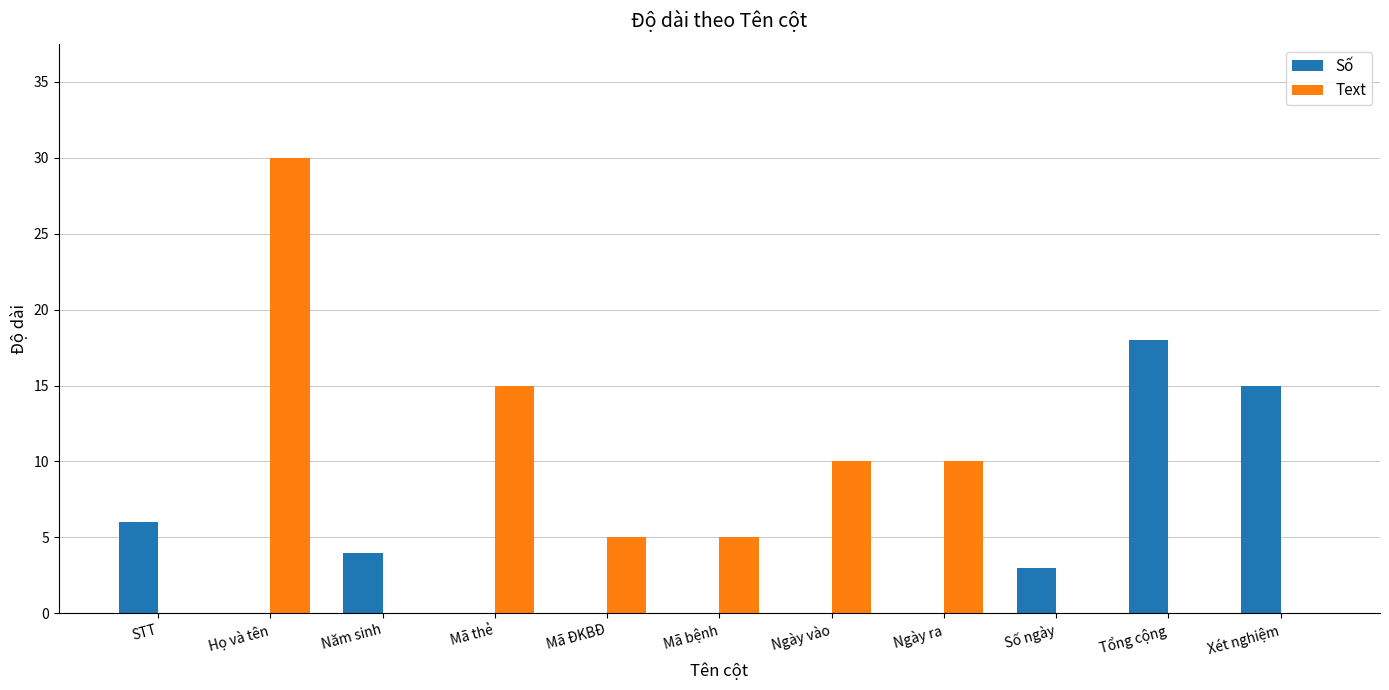

Is it true that Số equals 0 at Ngày vào?

True